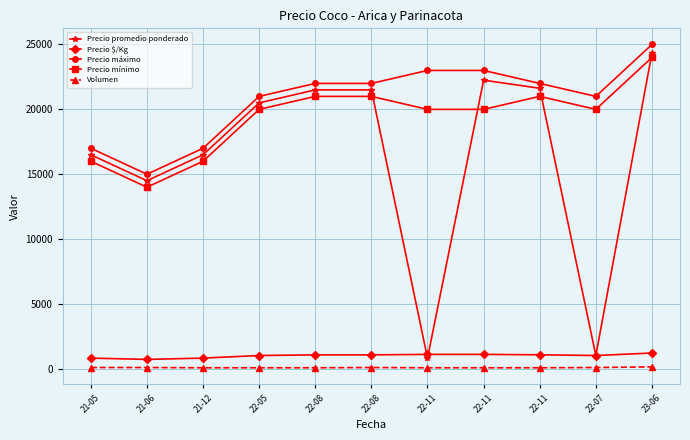

True or false: Precio máximo and Volumen cross at least once.

False